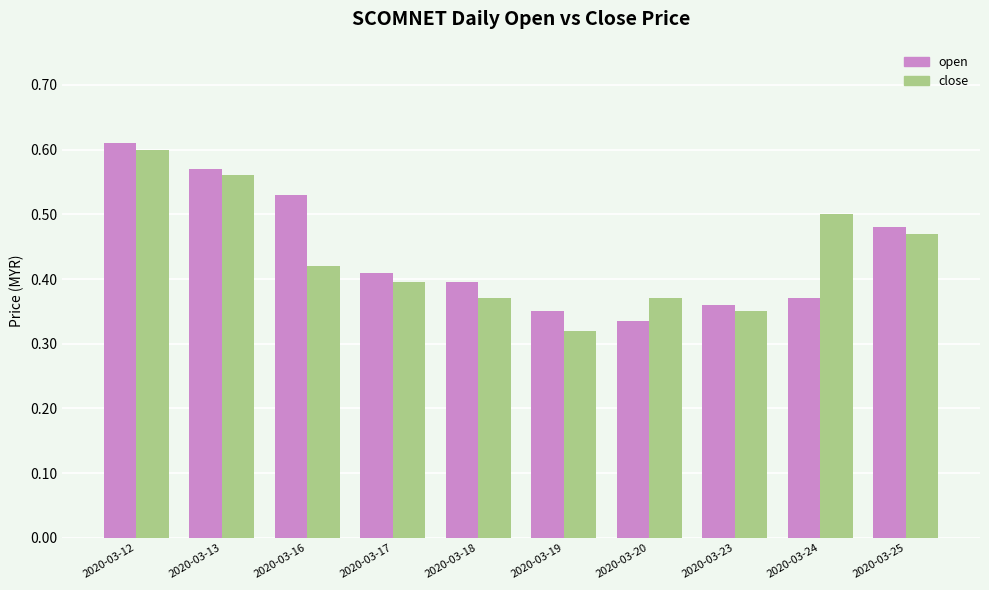

Rank the series by their maximum value, from highest to lowest.

open, close